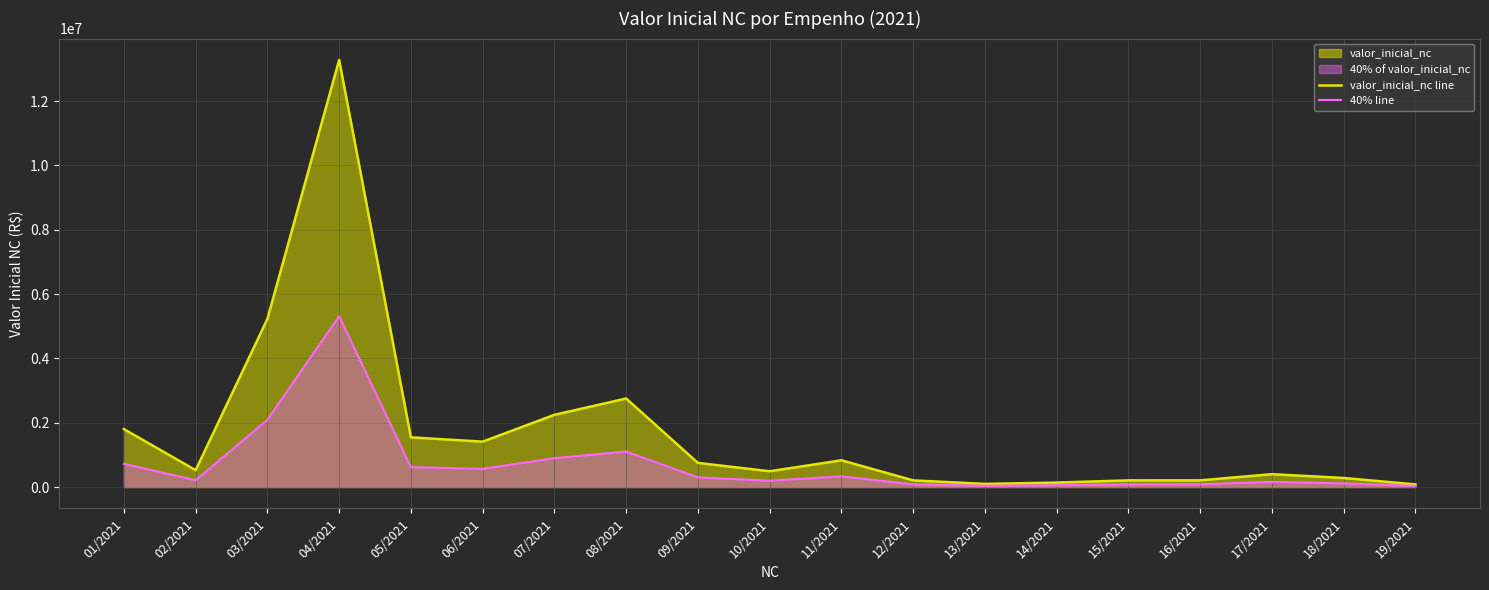

Which category has the lowest value in the 40% line series?

19/2021